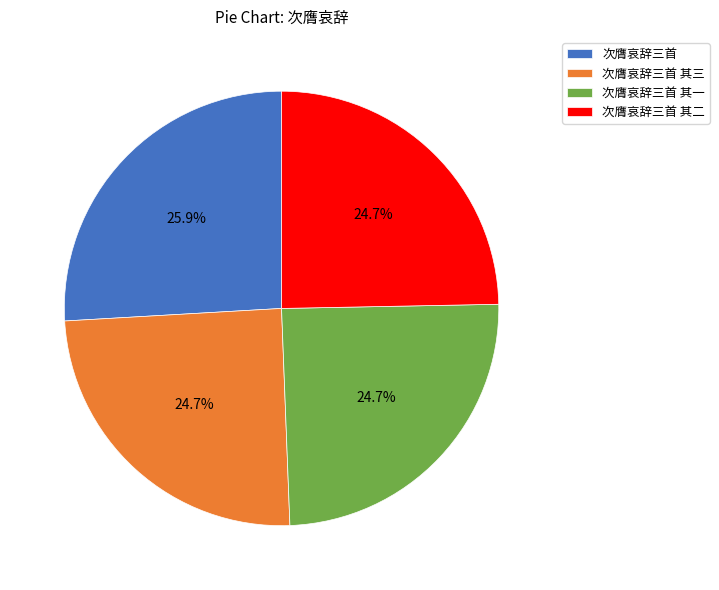

Which has a higher value, 次膺哀辞三首 其一 or 次膺哀辞三首?

次膺哀辞三首